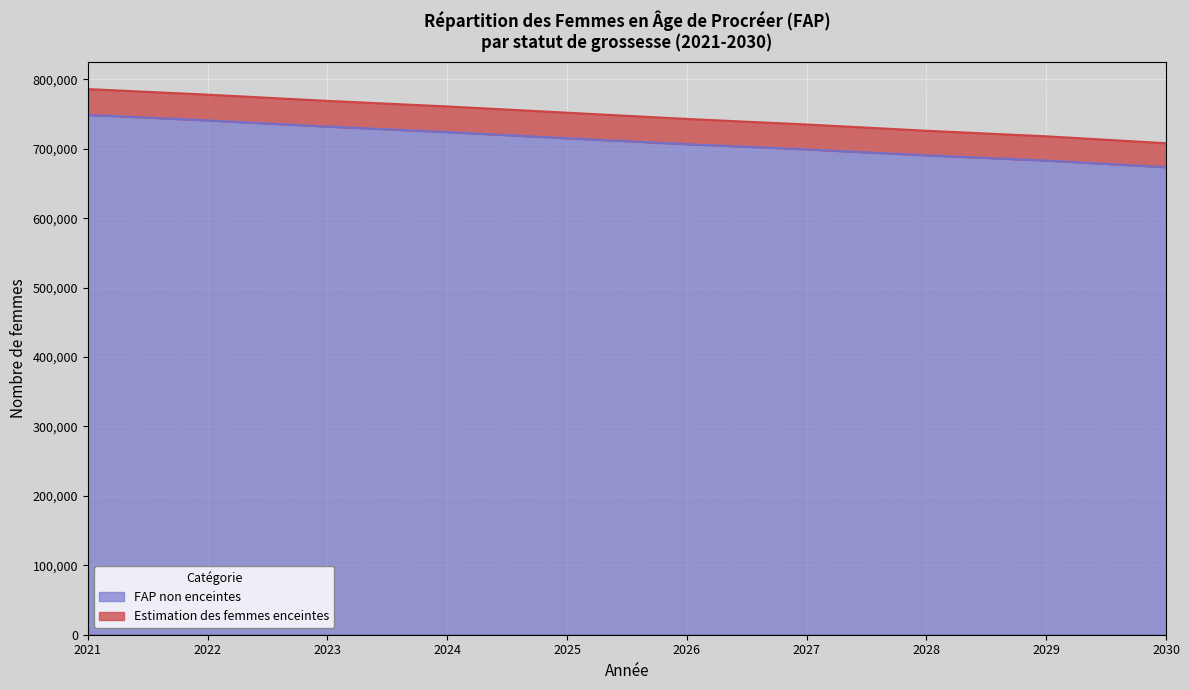

List the labels in order of value, largest first.

2021, 2022, 2023, 2024, 2025, 2026, 2027, 2028, 2029, 2030